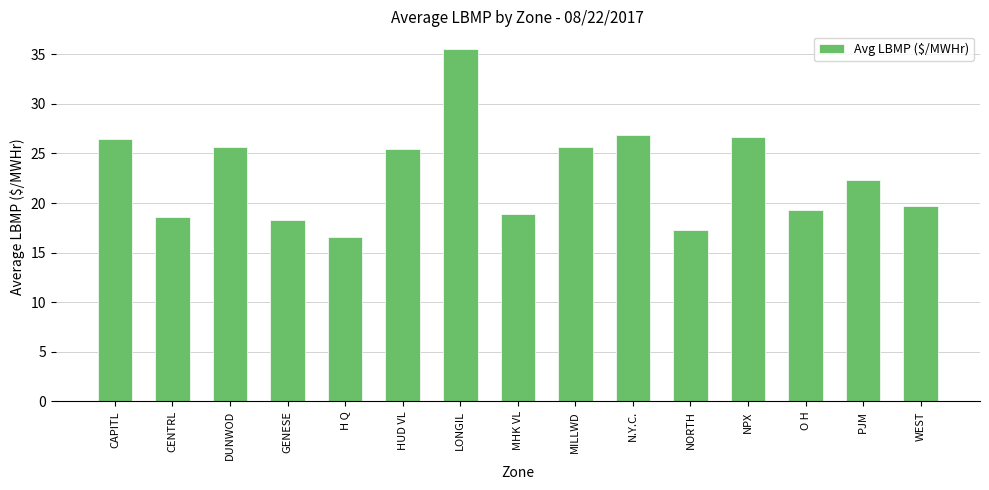

Reading right to left, list all the values displayed in this chart.

WEST=19.8	PJM=22.3	O H=19.3	NPX=26.6	NORTH=17.3	N.Y.C.=26.9	MILLWD=25.6	MHK VL=18.9	LONGIL=35.5	HUD VL=25.4	H Q=16.6	GENESE=18.3	DUNWOD=25.6	CENTRL=18.6	CAPITL=26.4